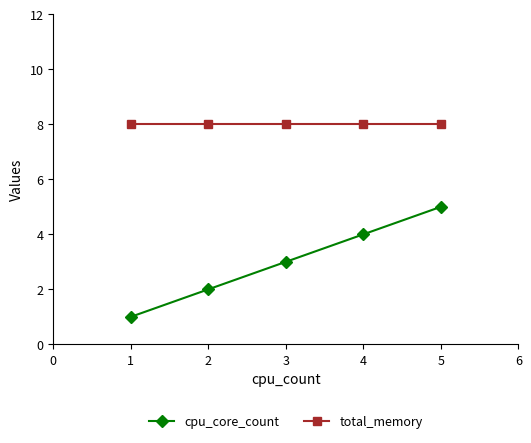

Is the value of cpu_core_count at 1 greater than the value of total_memory at 4?

No